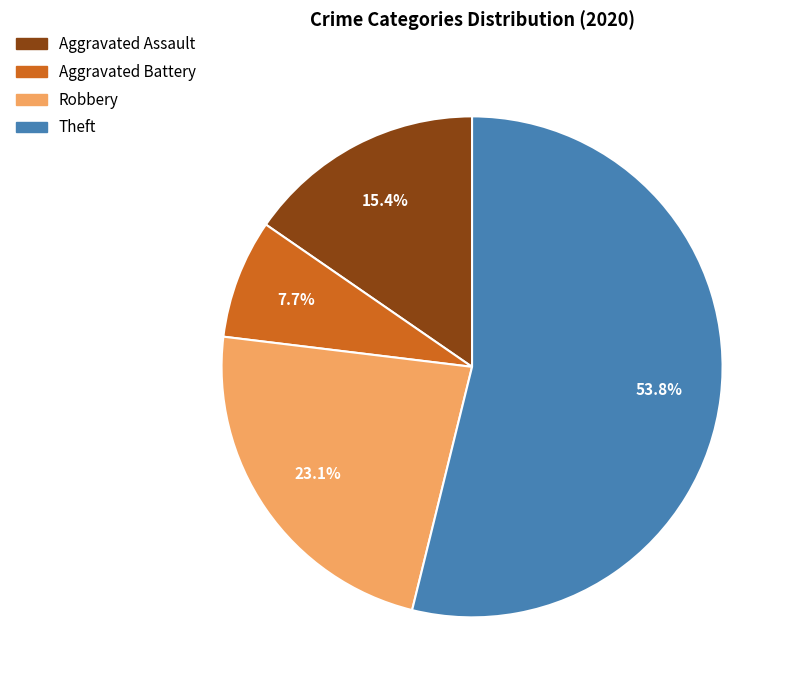

Which slice is the largest?

Theft